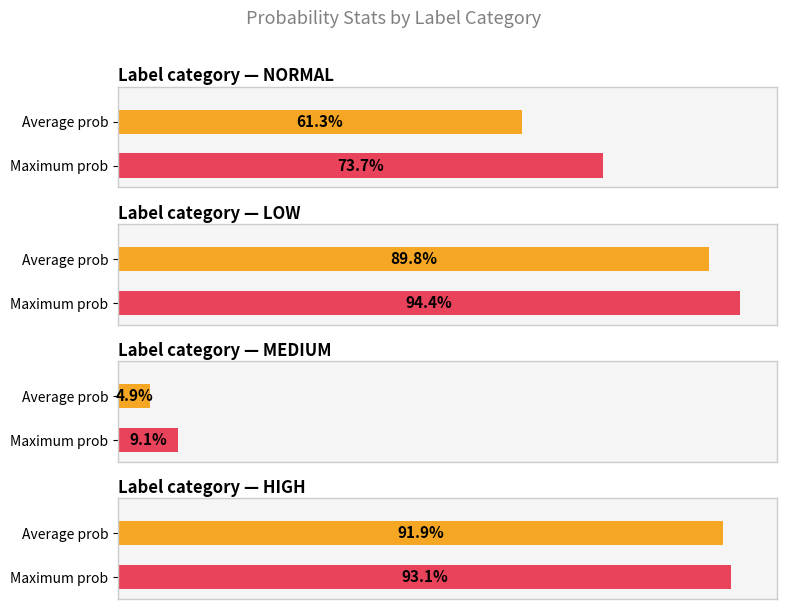

The value of prob_low at low is 1.2. True or false?

False